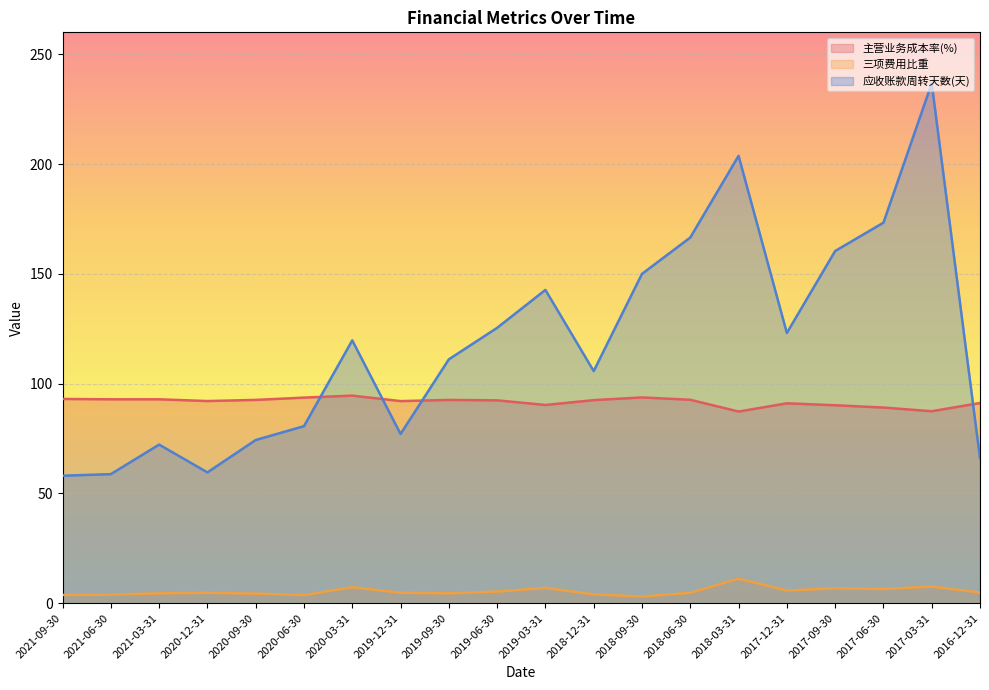

Does the chart display data point markers on the line(s)?

No